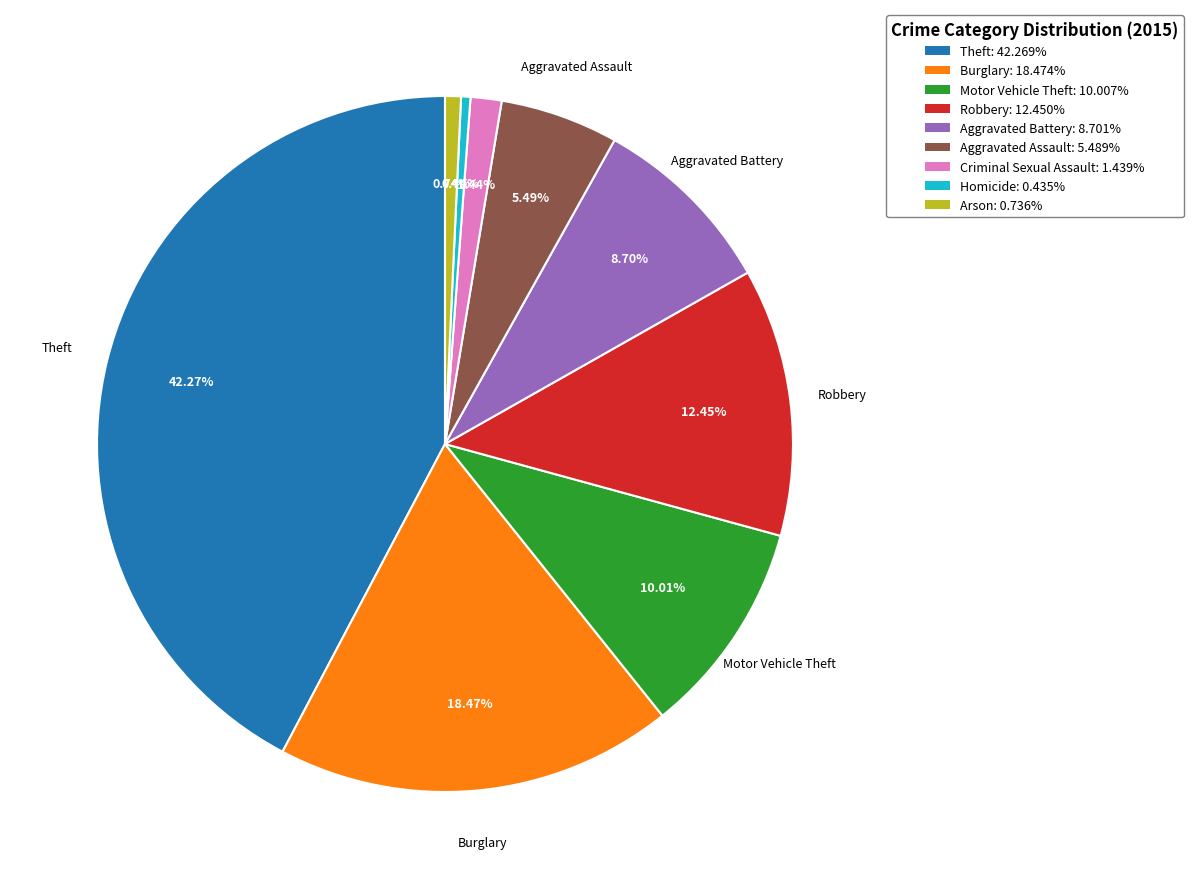

To the nearest percent, what portion does Arson represent?

1%